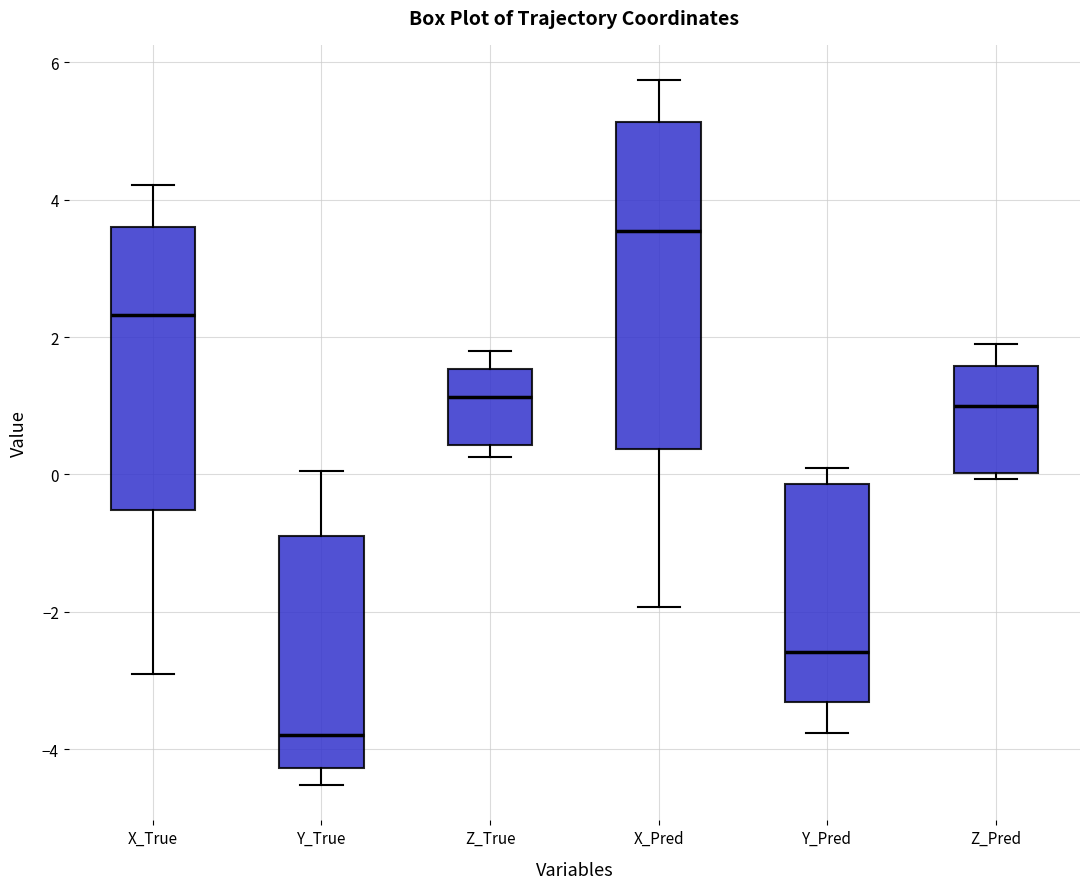

Which box's median line is the lowest?

Y_True